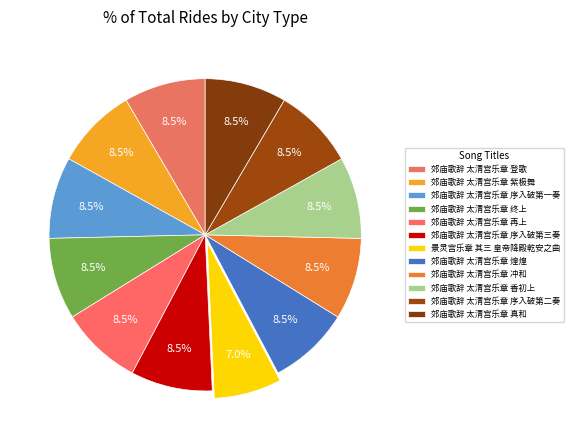

To the nearest percent, what is the combined percentage of 郊庙歌辞 太清宫乐章 序入破第一奏 and 郊庙歌辞 太清宫乐章 序入破第三奏?

17%